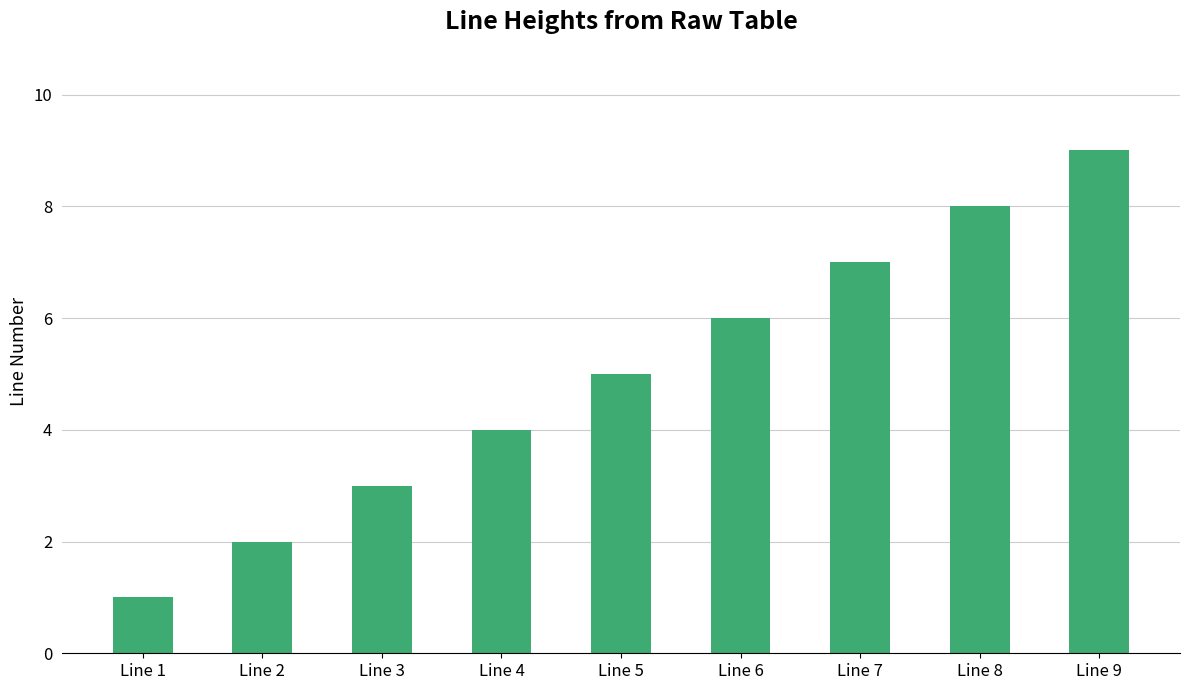

Reading left to right, extract all data points from this chart.

1	2	3	4	5	6	7	8	9